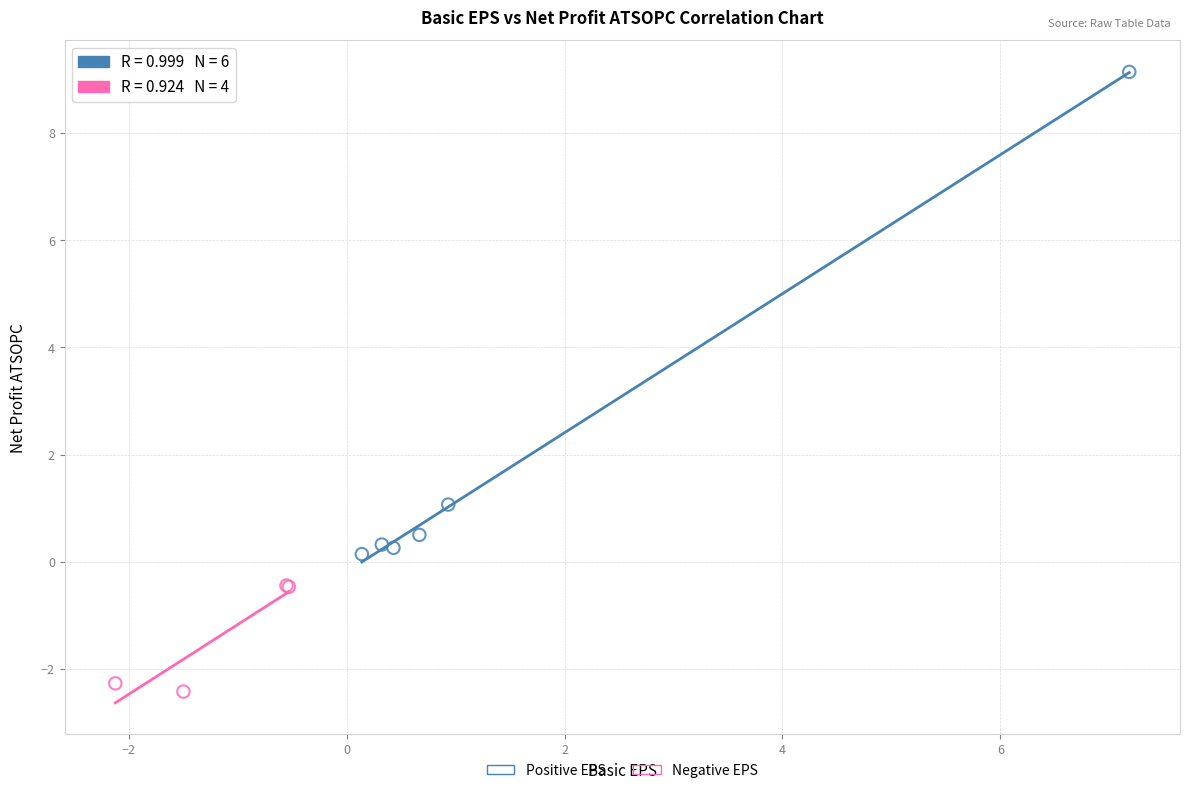

Which series contains the highest Y value?

Positive EPS